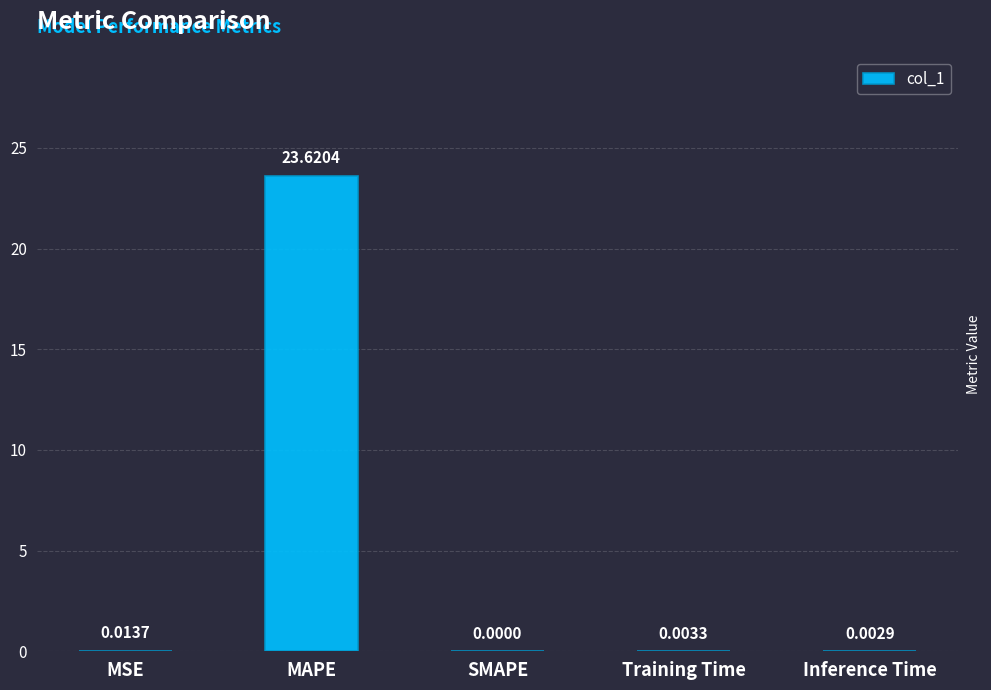

Where is the data nearest to the value 11?

MSE